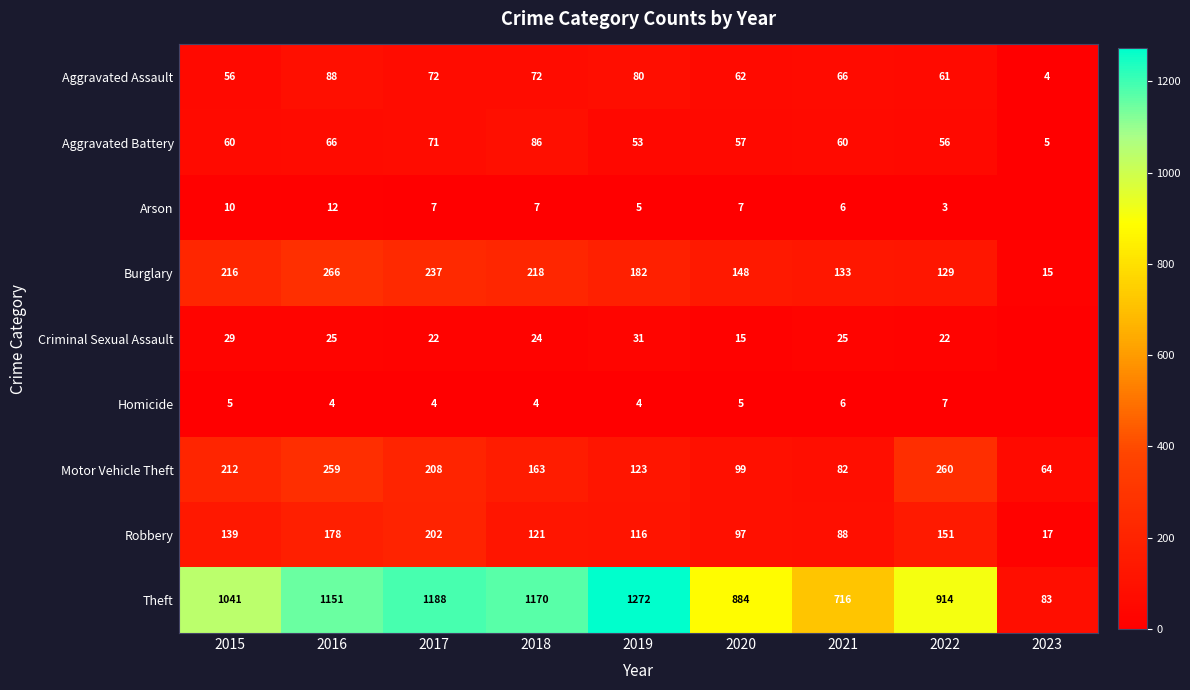

True or false: Aggravated Battery has a value of 66 at 2016.

True